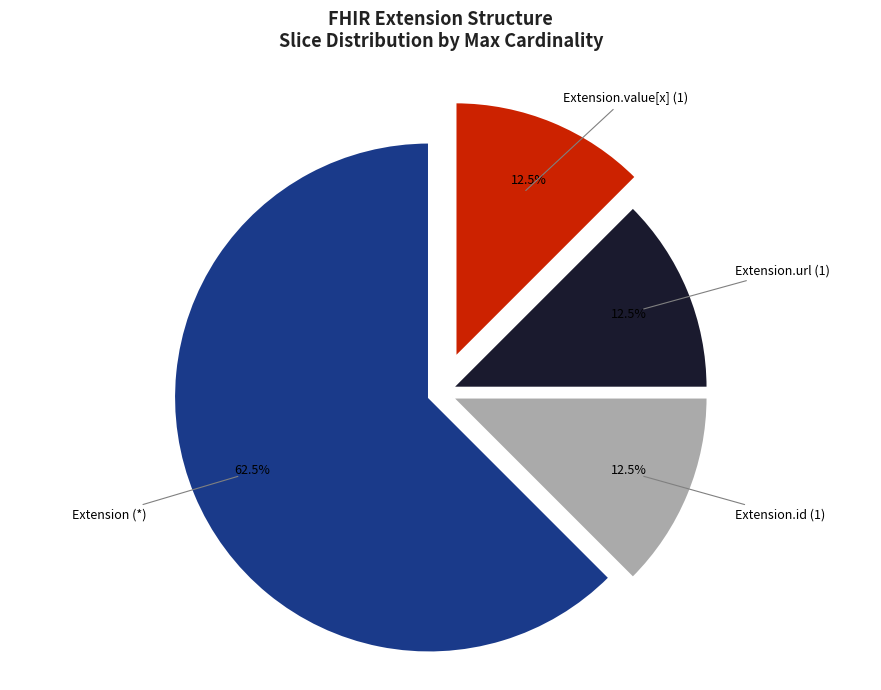

What percentage do Extension.id (1) and Extension (*) together represent?

75.0%